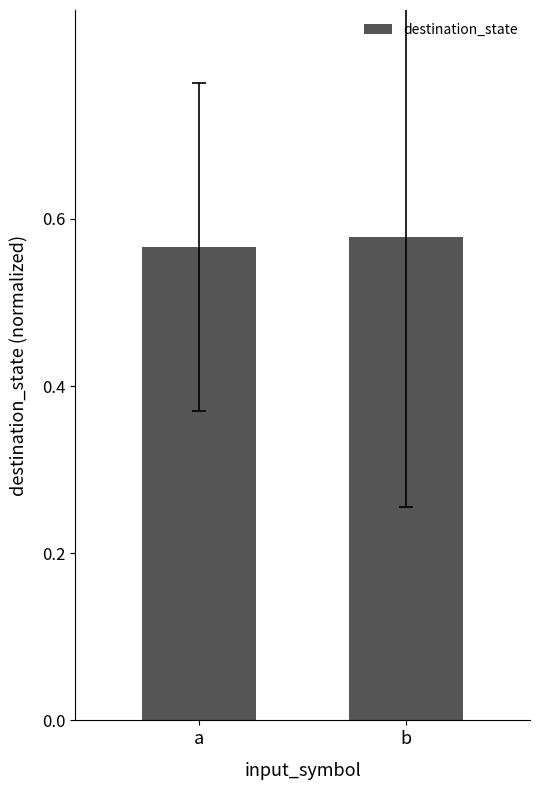

The value at b is 1.0. True or false?

False